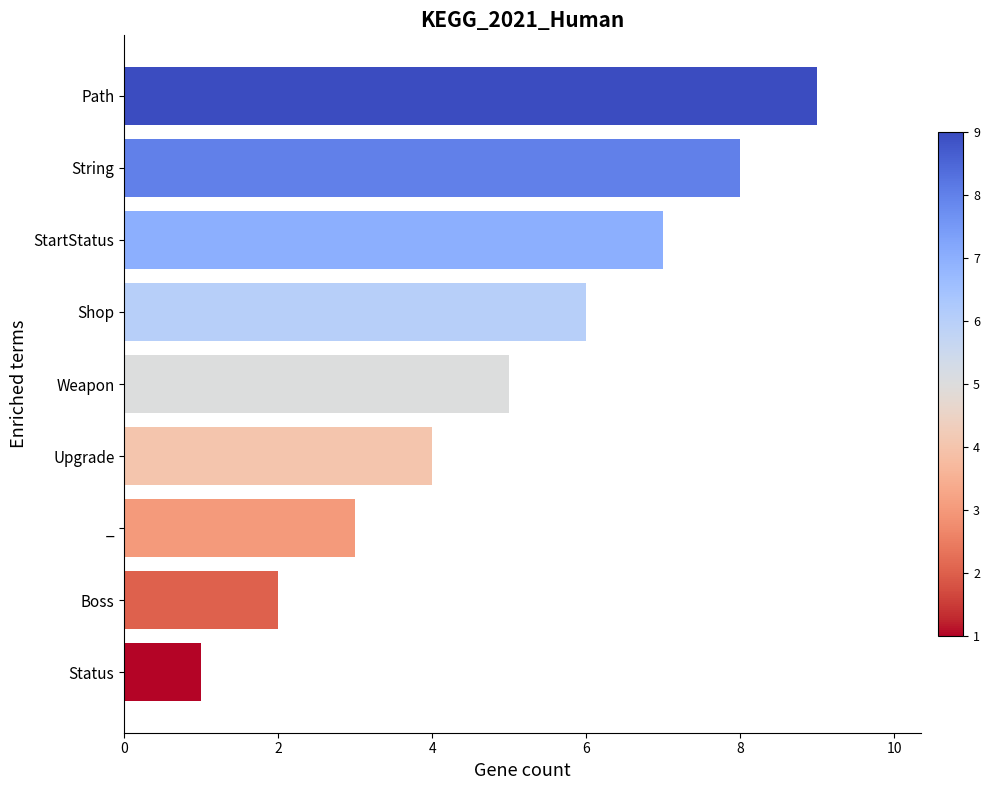

What is the maximum value shown in the chart?

9